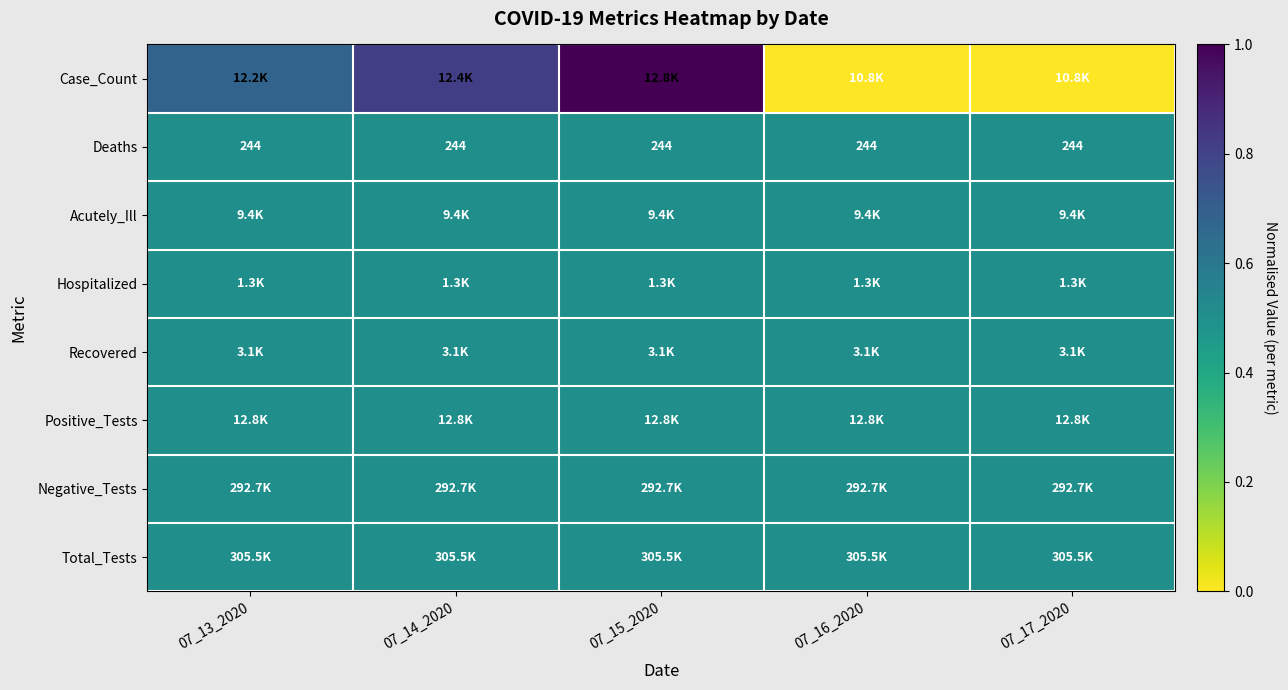

List the labels in order of Recovered value, largest first.

07_13_2020, 07_14_2020, 07_15_2020, 07_16_2020, 07_17_2020